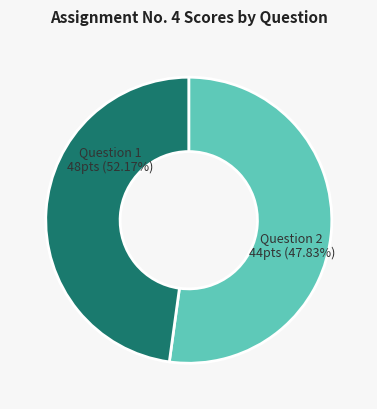

The Question 1 slice represents 52% of the pie. True or false?

True